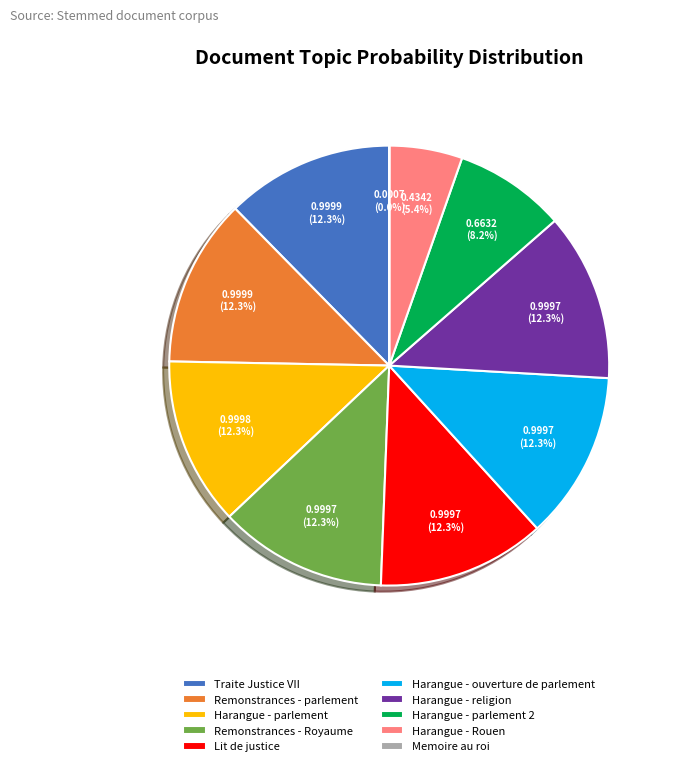

Between Traite Justice VII and Harangue - Rouen, which is larger?

Traite Justice VII